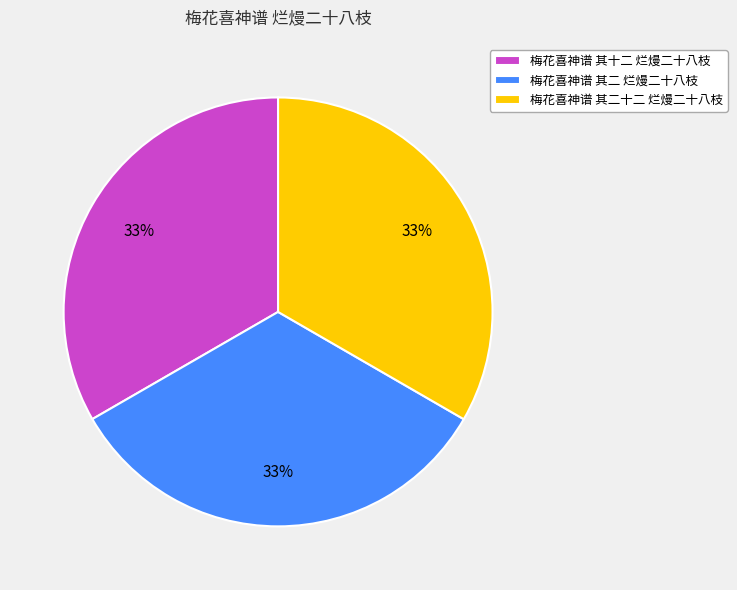

Do 梅花喜神谱 其二十二 烂熳二十八枝 and 梅花喜神谱 其二 烂熳二十八枝 together represent more than half of the pie?

Yes